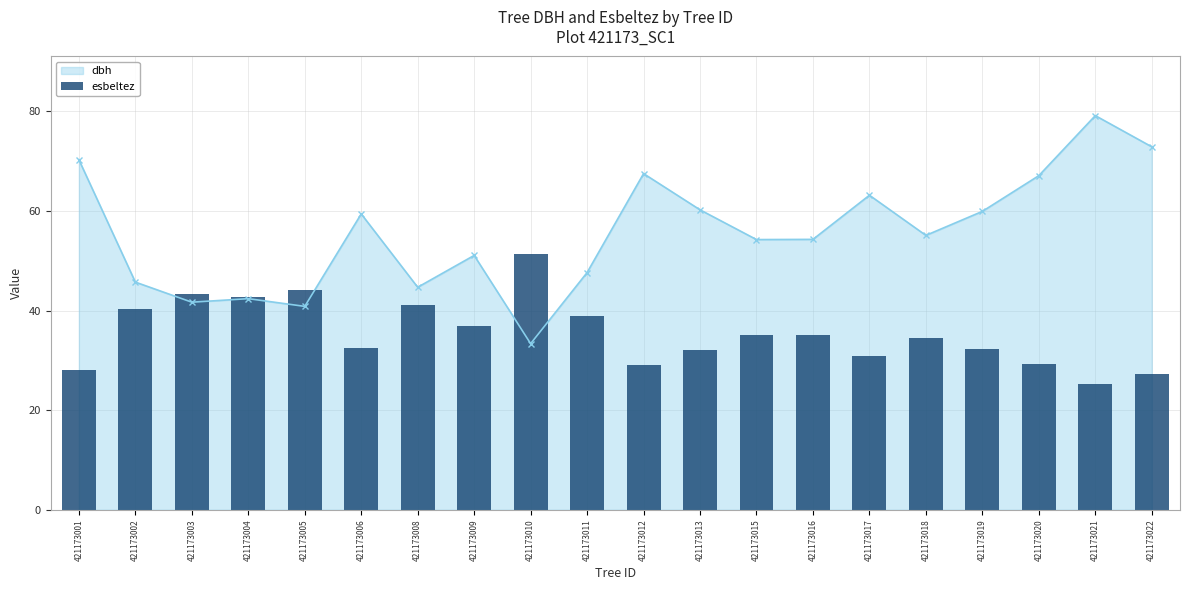

The chart shows a value of 49.1 at 421173018. True or false?

False